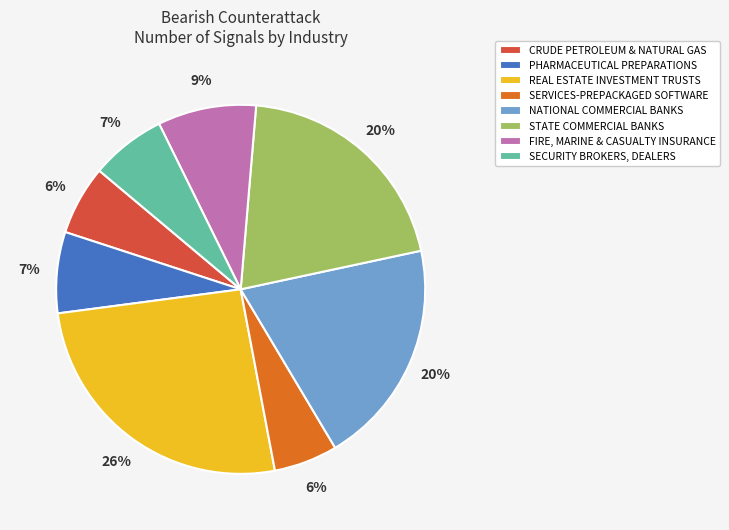

Is there any slice that represents more than half of the pie?

No